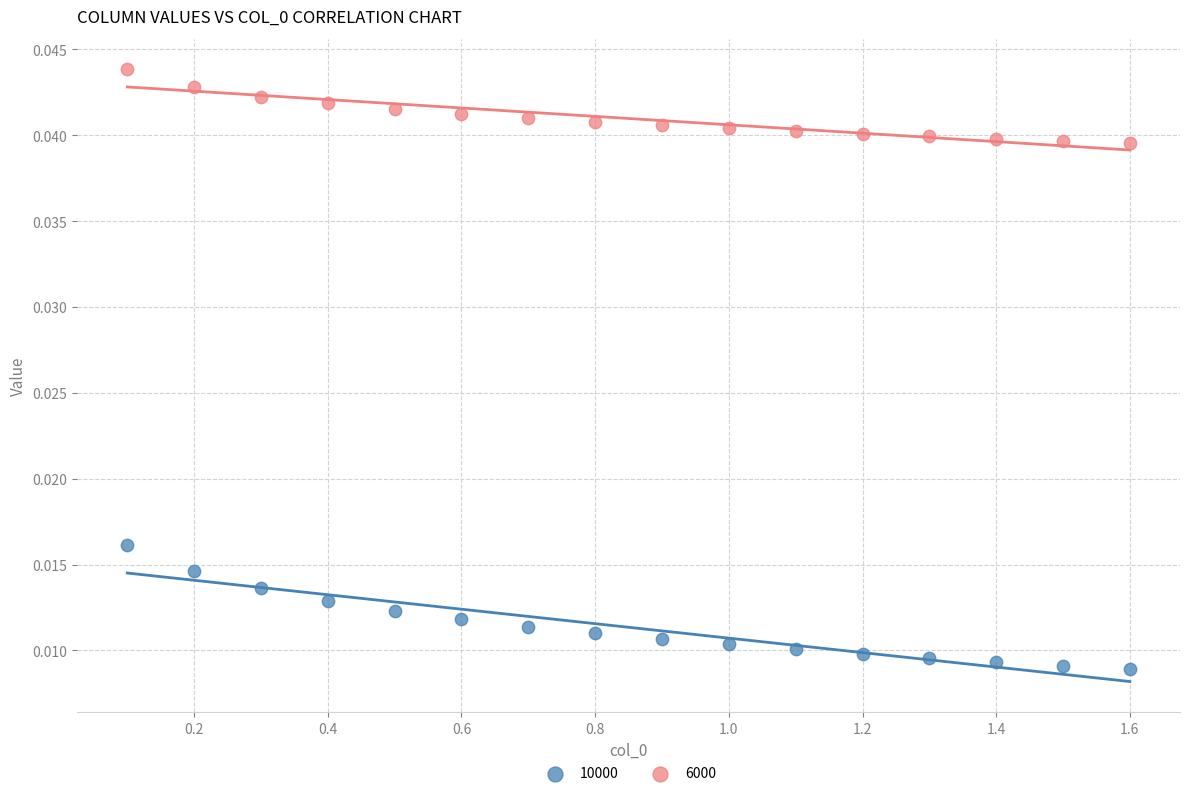

Across all data points, what is the range of X values (max minus min)?

1.5